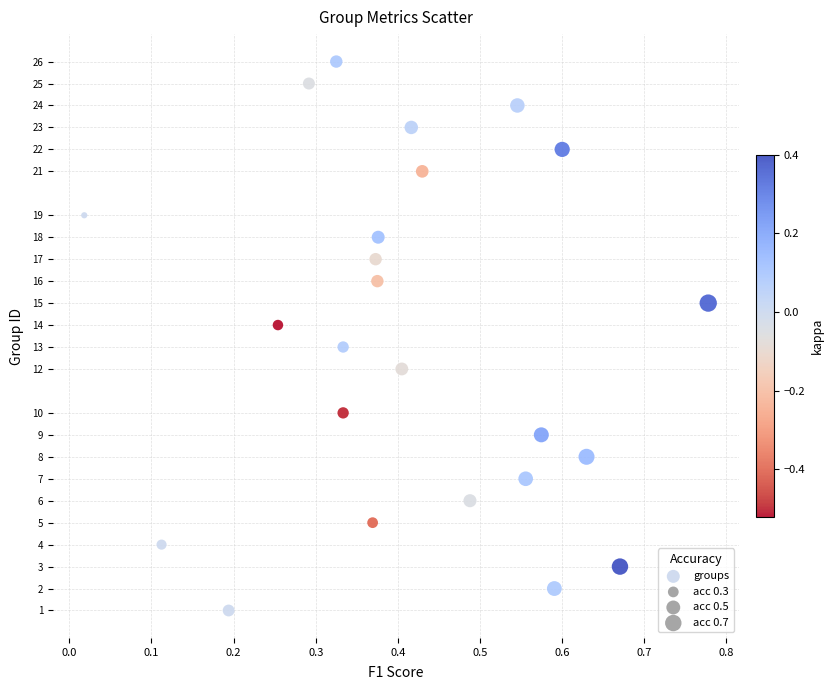

What is the range of Y values (max minus min)?

25